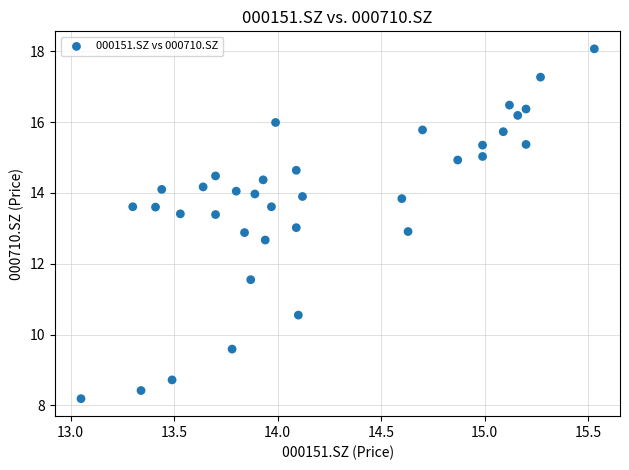

What is the range of X values (max minus min)?

2.5